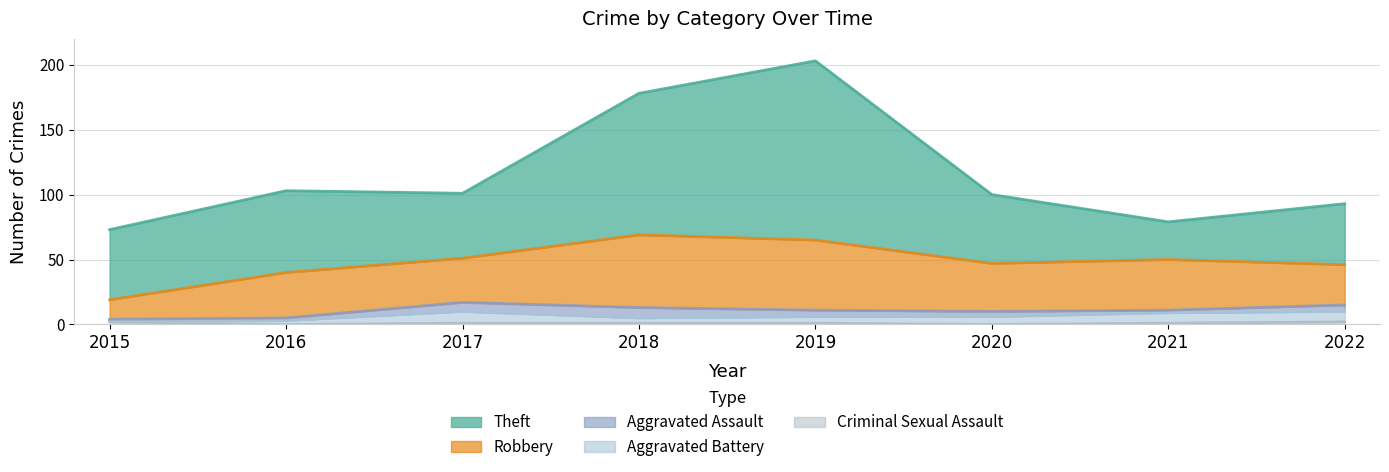

Is the value of Aggravated Battery at 2016 greater than the value of Aggravated Assault at 2015?

Yes